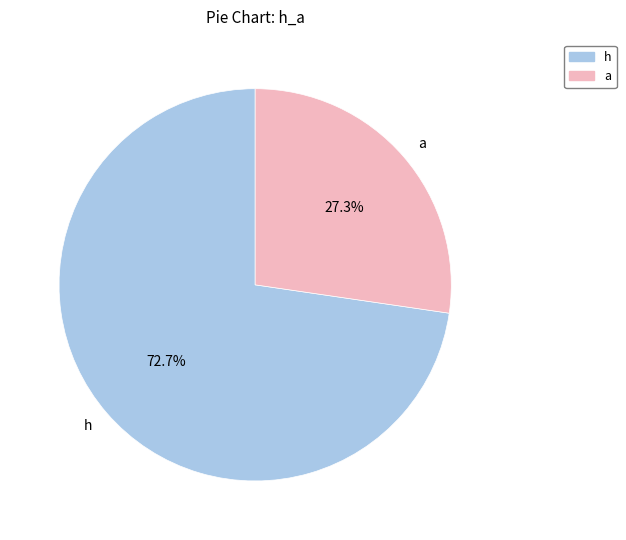

Does h account for over 50% of the chart?

Yes